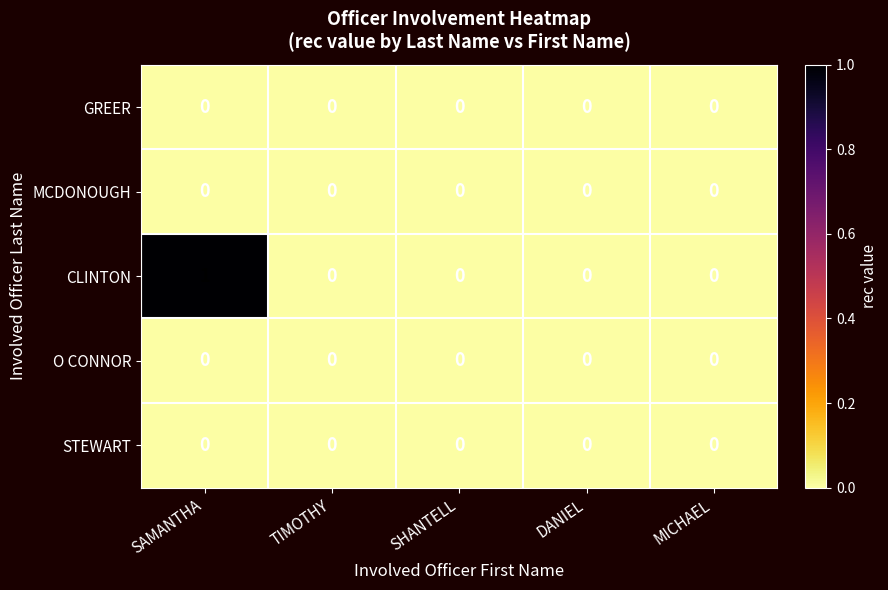

Which series has the widest spread of values?

CLINTON